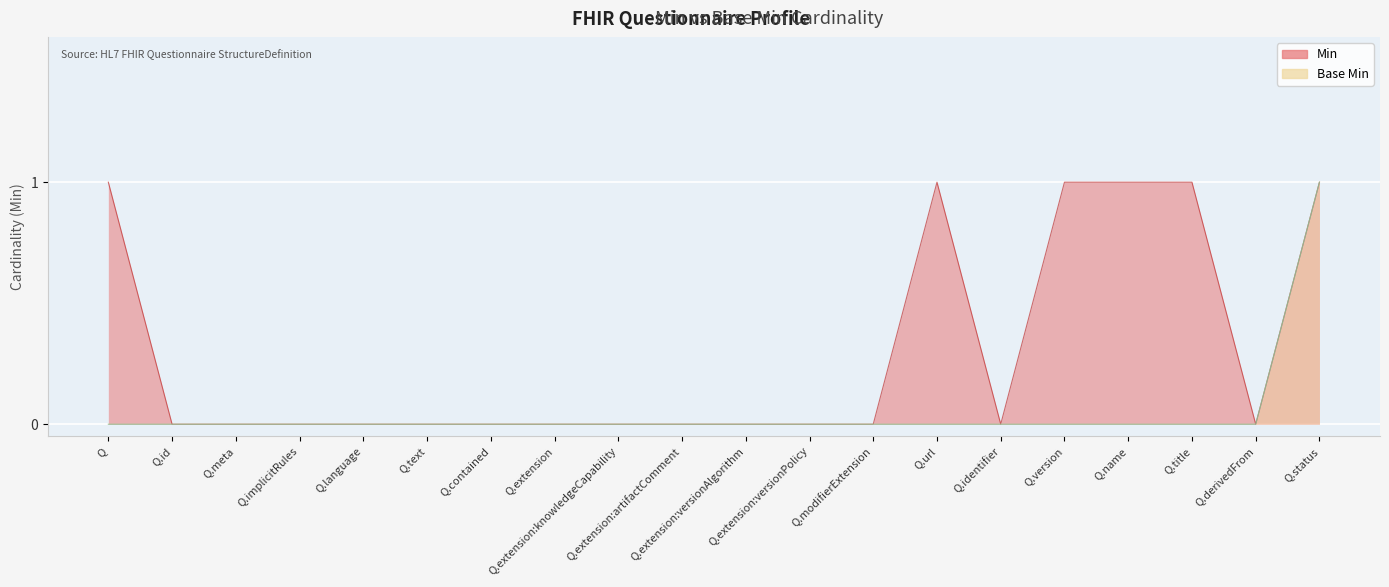

True or false: Base Min has more than 0 interior local peaks.

False